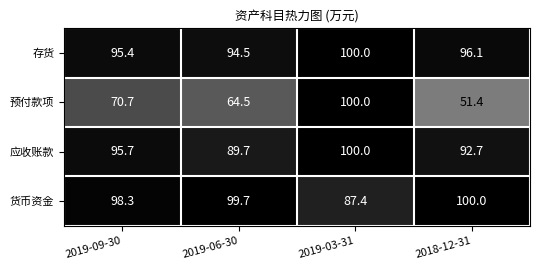

Rank the categories by 存货 value from highest to lowest.

2019-03-31, 2018-12-31, 2019-09-30, 2019-06-30